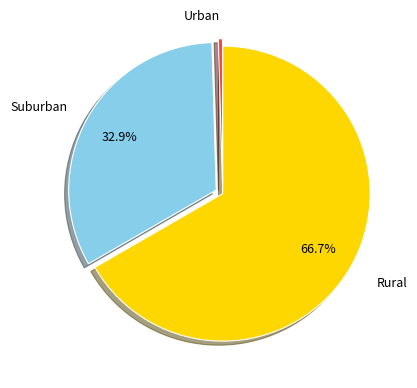

Rank the categories by value from lowest to highest.

Urban, Suburban, Rural